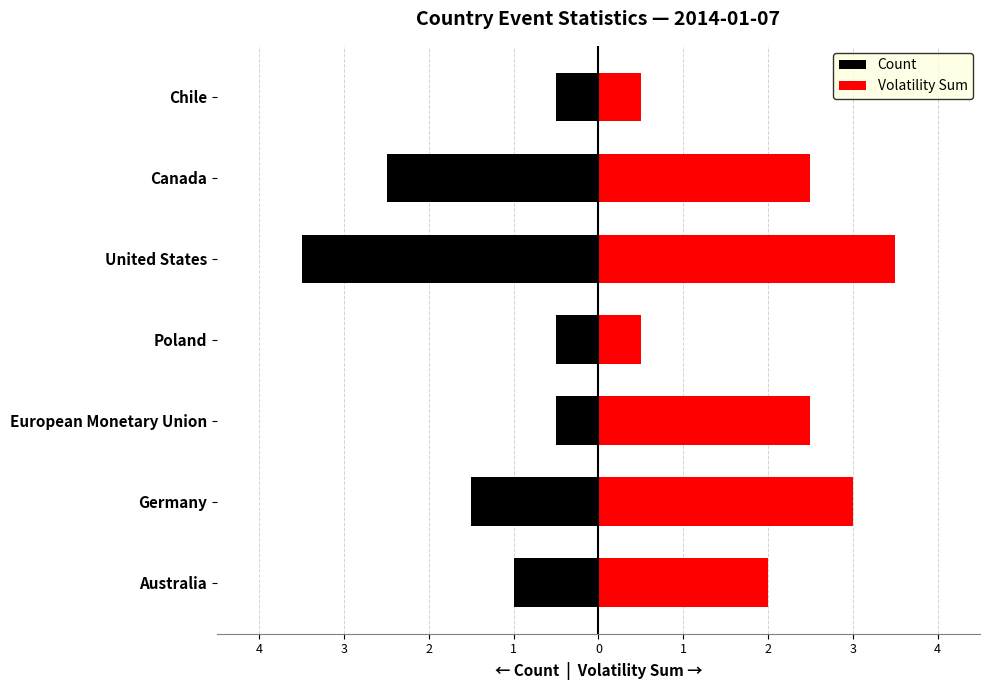

What is the difference between the Volatility Sum values at Australia and Poland?

1.5